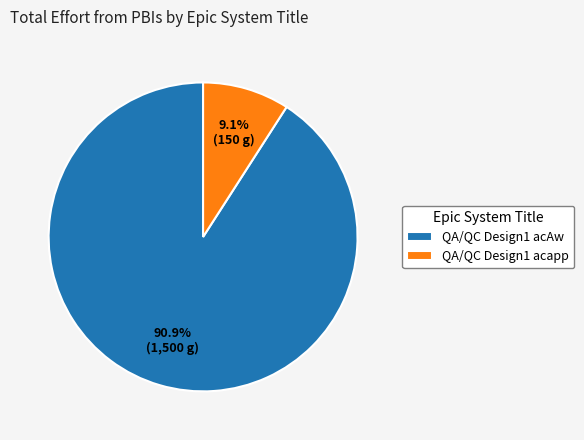

To the nearest percent, what is the difference between the largest and smallest slice percentages?

82%